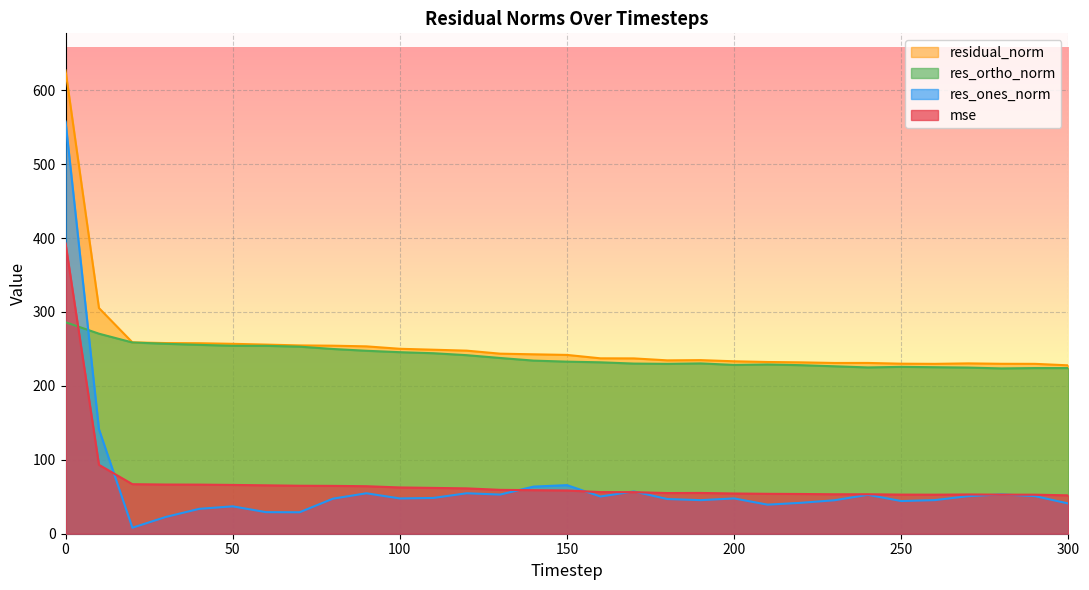

How many values in the mse series exceed 58?

16